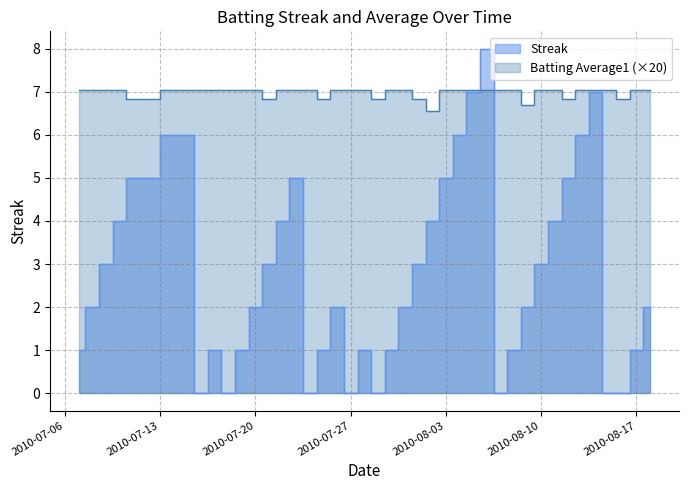

What is the sum of all Streak values?

108.0